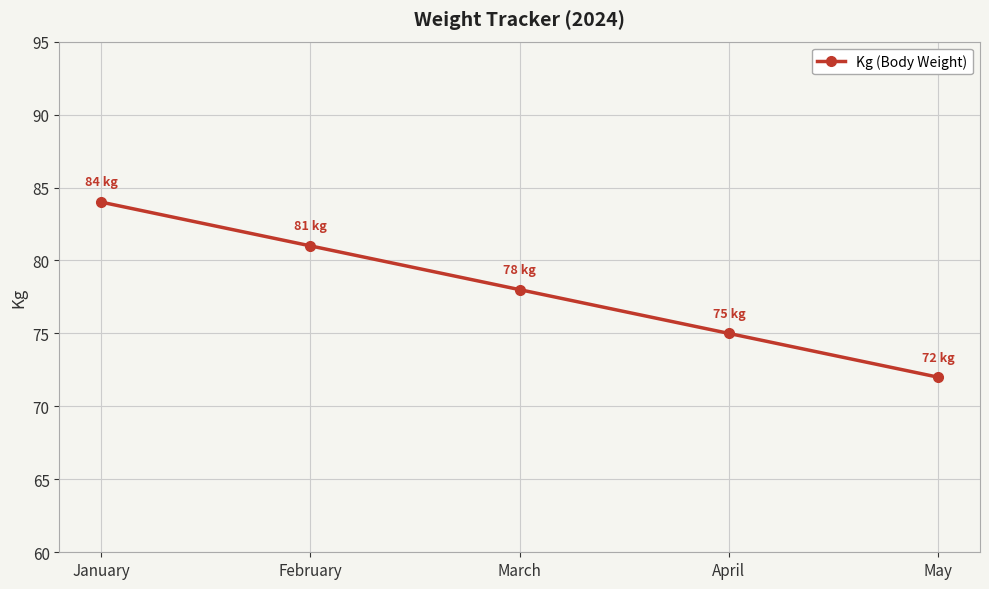

What is the sum of the values at April and January?

159